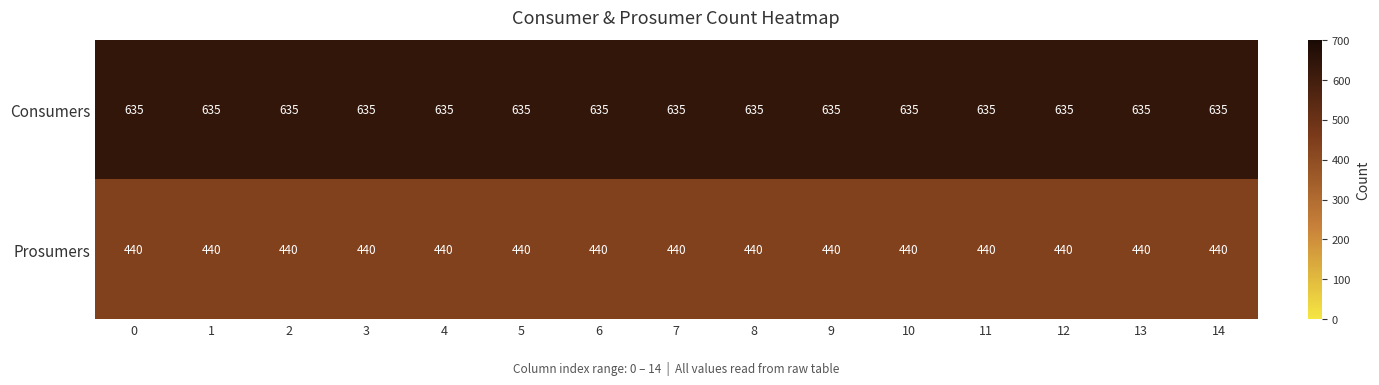

The Prosumers series shows 440 at 4. True or false?

True